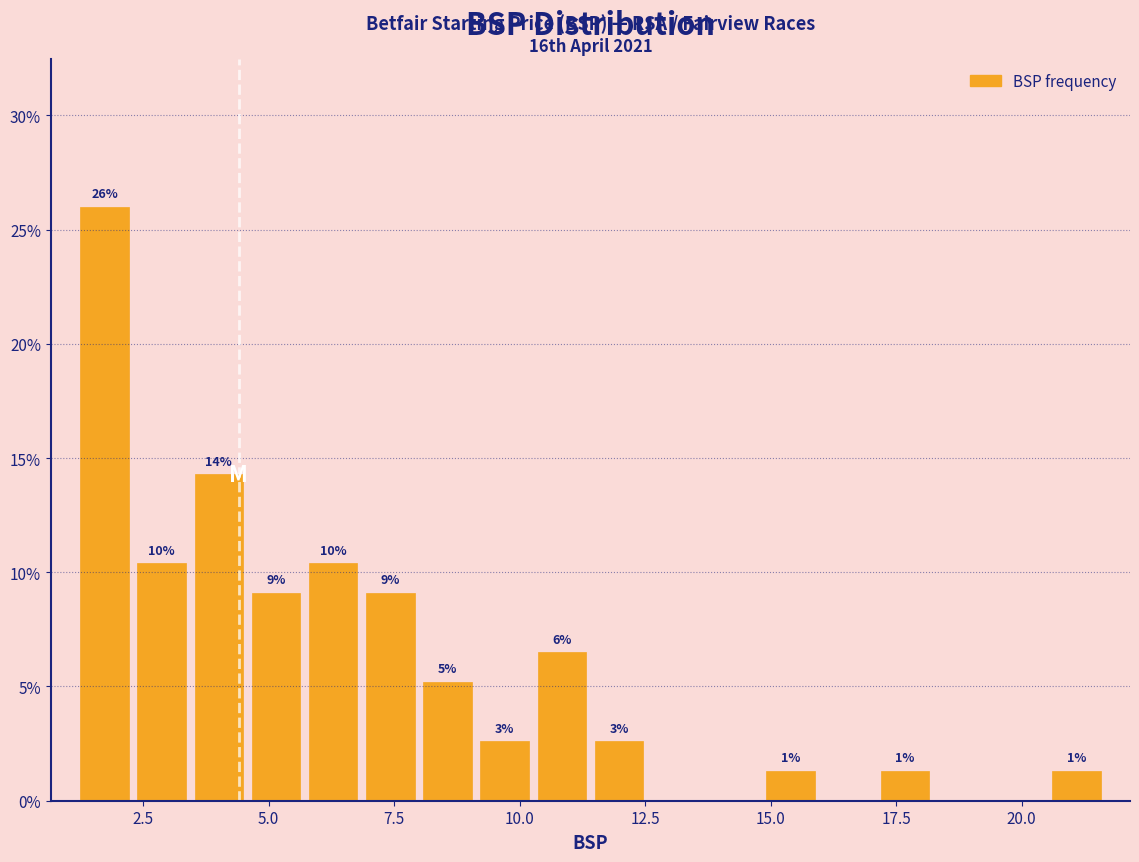

Read against the x-axis, roughly where is the centre of the tallest bar?

1.5